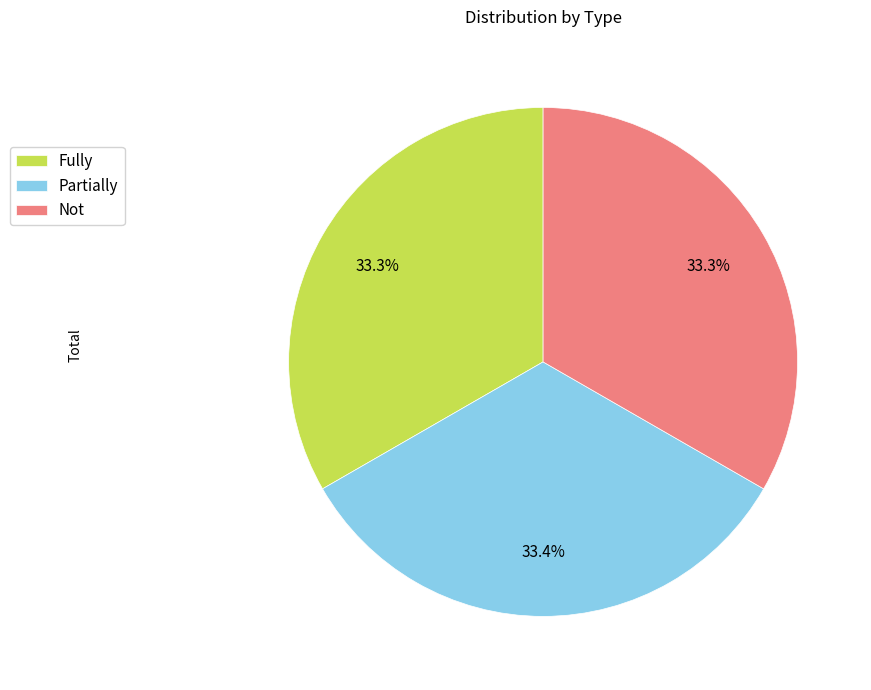

What portion of the pie excludes Fully?

66.7%